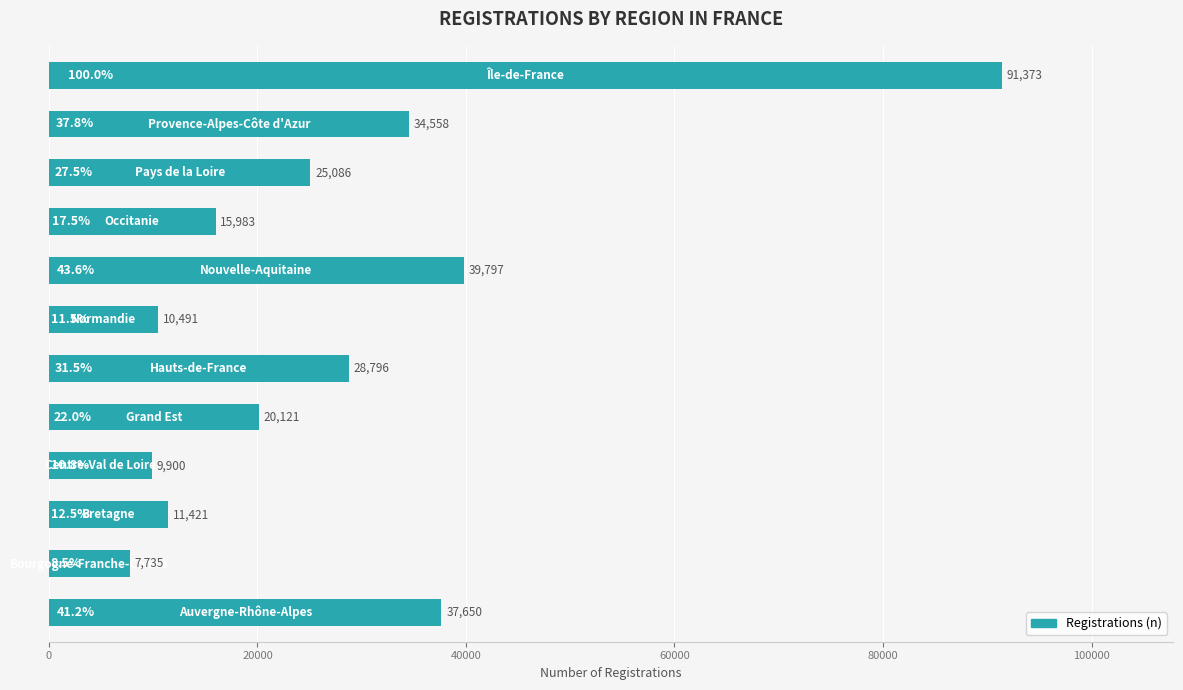

What is the difference between the maximum and minimum values?

83638